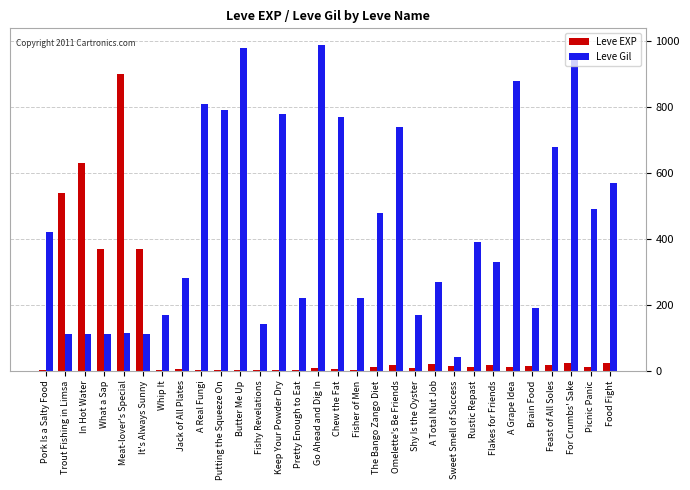

What is the spread (max minus min) of values at Shy Is the Oyster?

163